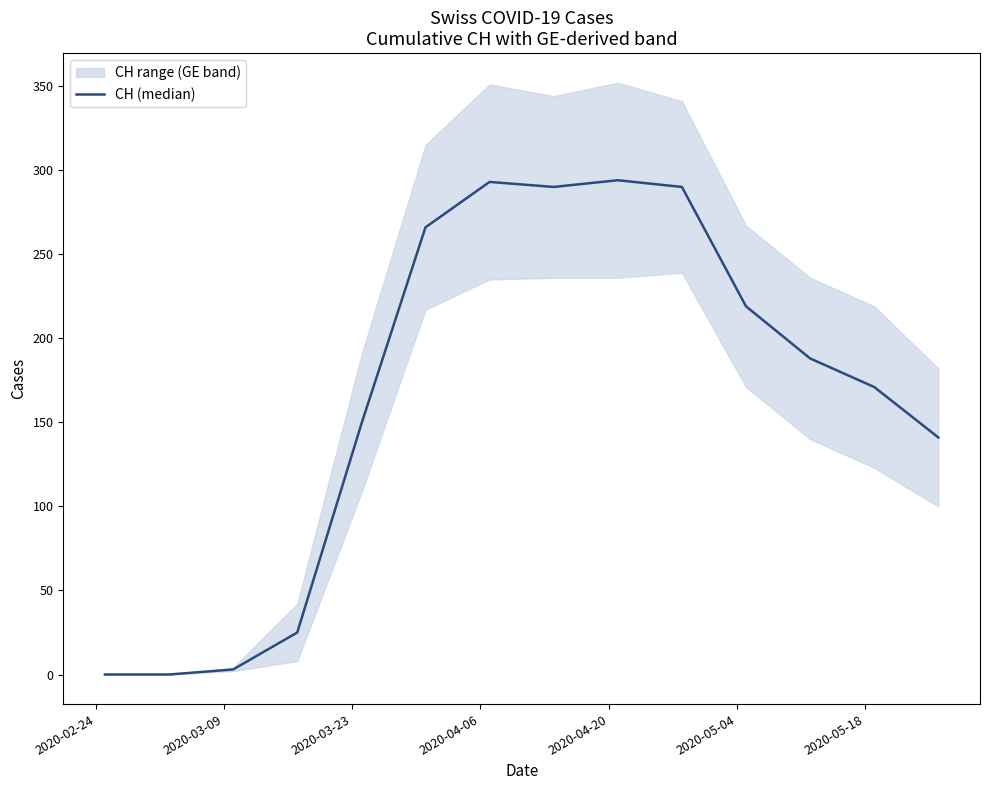

How many interior local peaks (higher than both neighbors) does the data have?

2